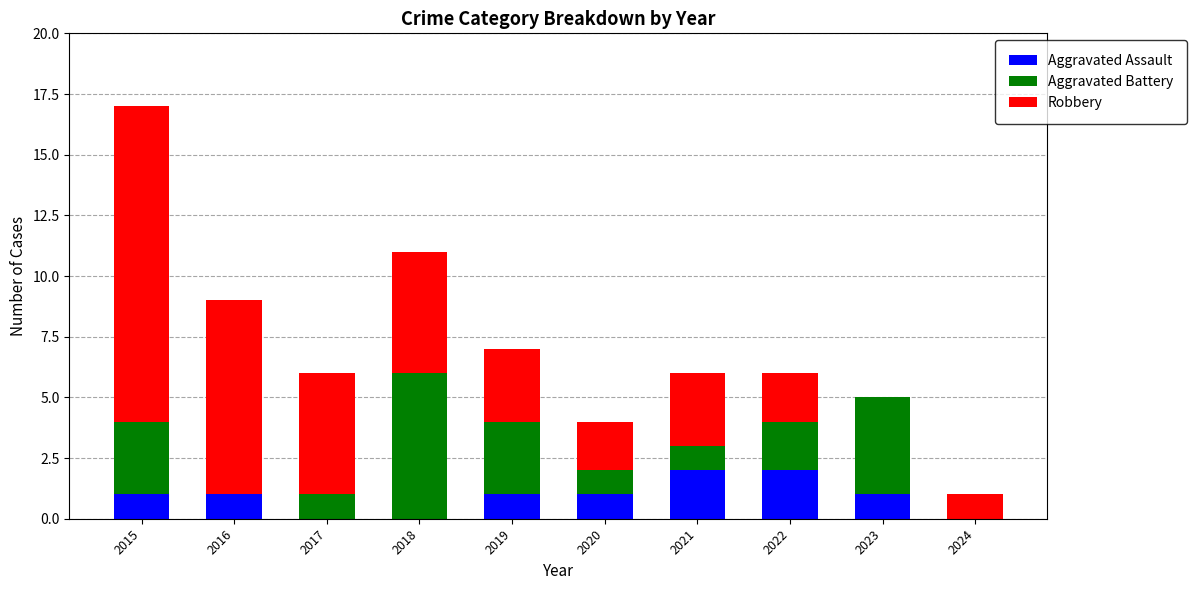

At which category is the sum across all series the highest?

2015